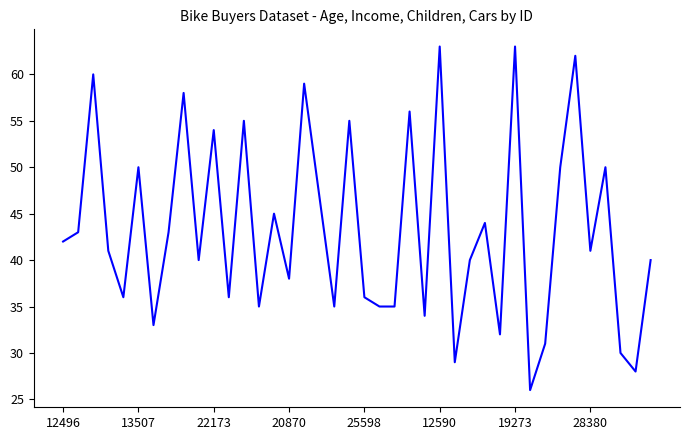

How many lines are shown in the chart?

1